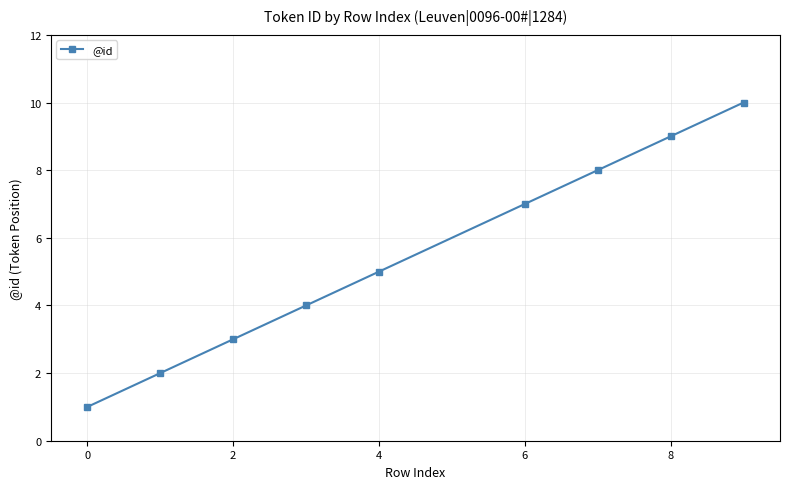

Reading right to left, what are all the values shown in this chart?

10	9	8	7	5	4	3	2	1